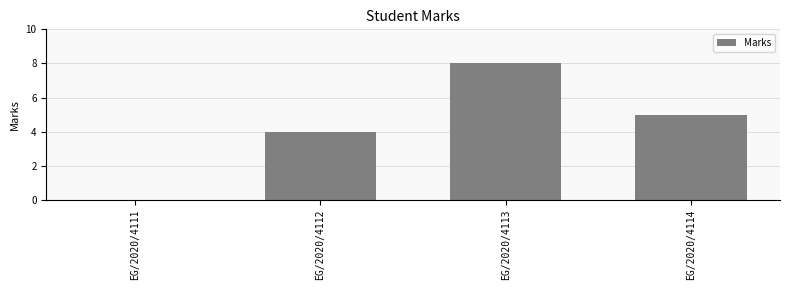

Where is the data nearest to the value 4?

EG/2020/4112